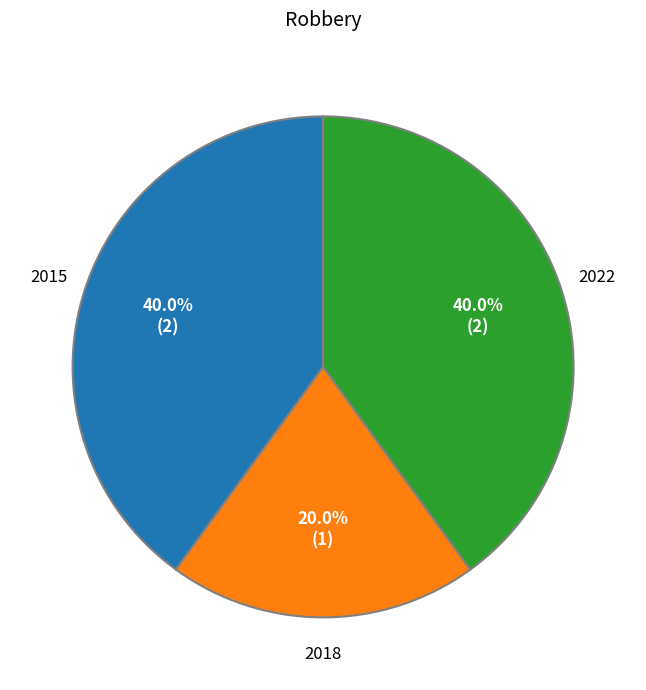

Does any single category account for the majority?

No